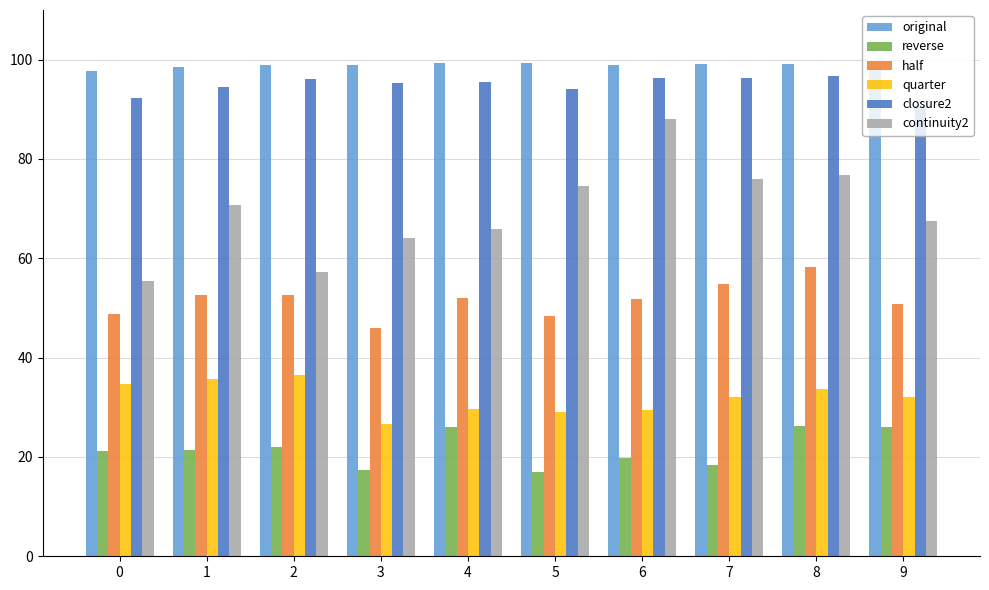

What is the greatest value displayed?

99.3